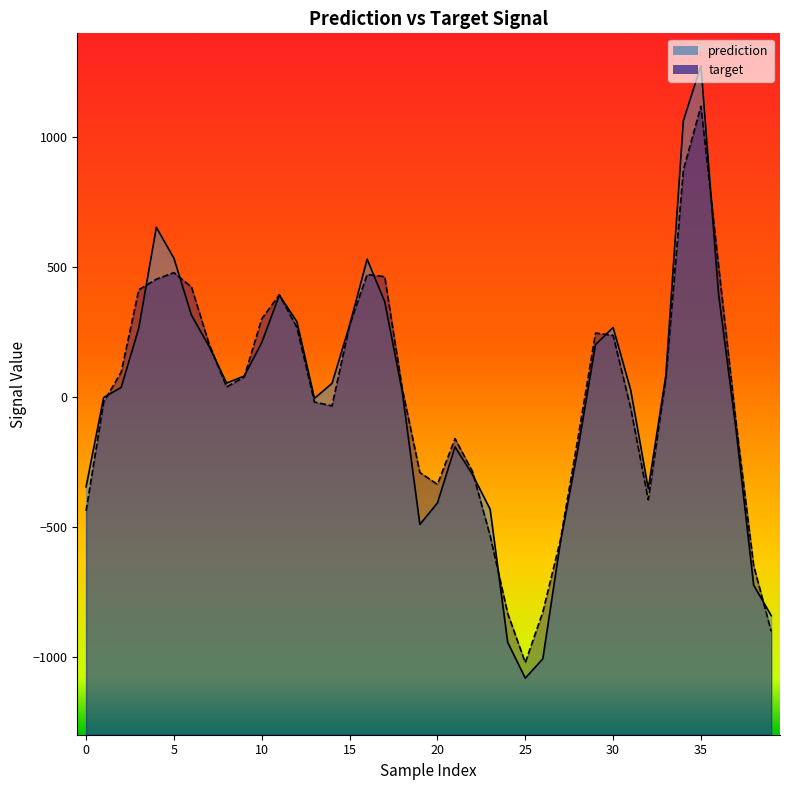

How many positive values does the prediction series have?

23